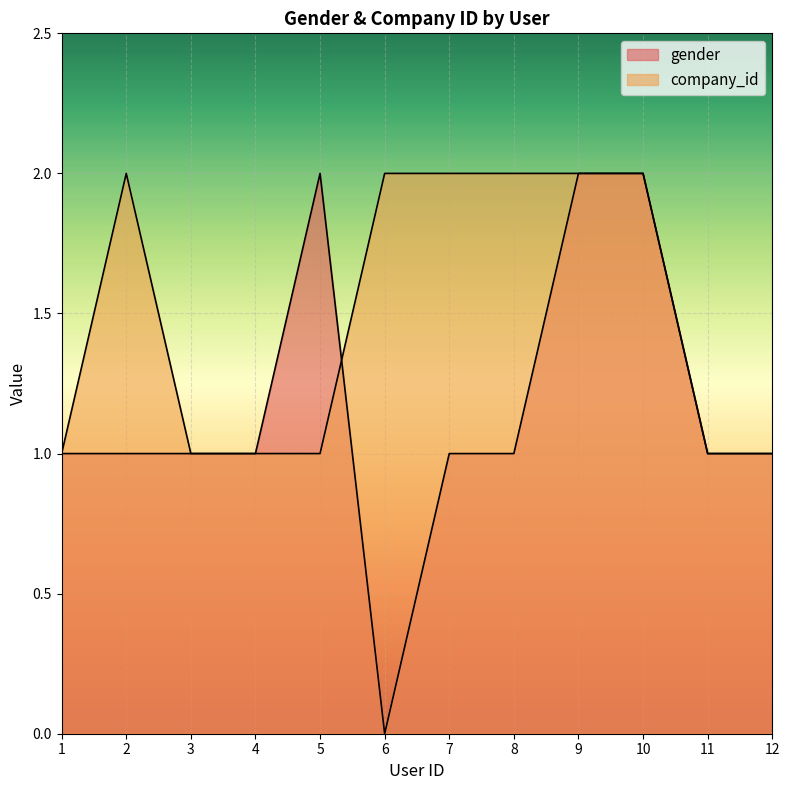

Which category has the highest value in the gender series?

5